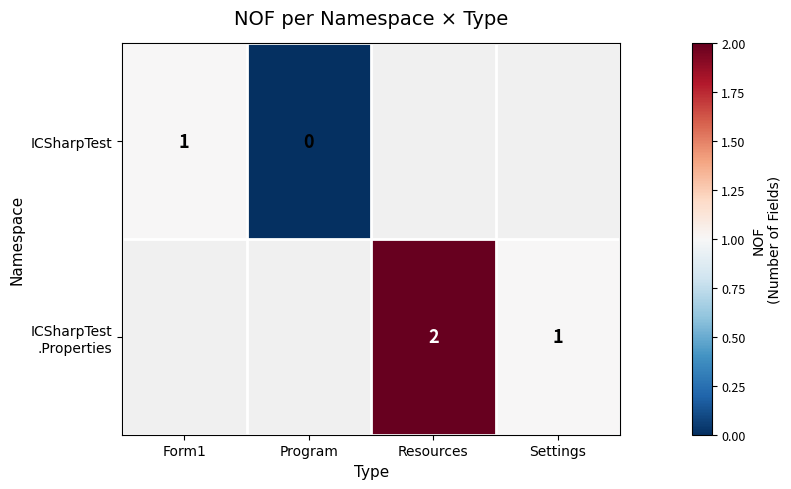

Is it true that ICSharpTest equals 0 at Form1?

False